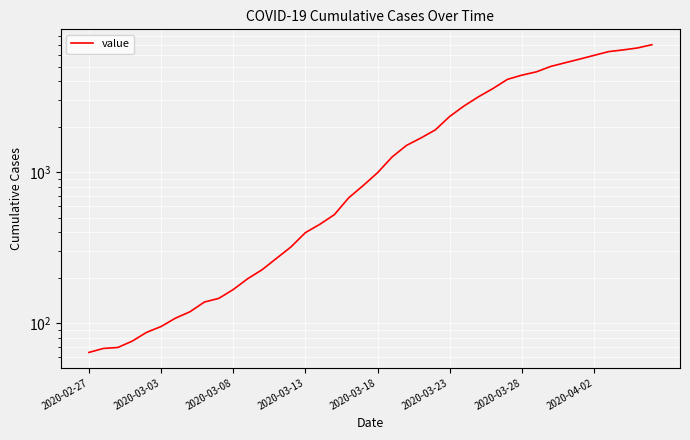

The chart shows a value of 117 at 2020-03-08. True or false?

False